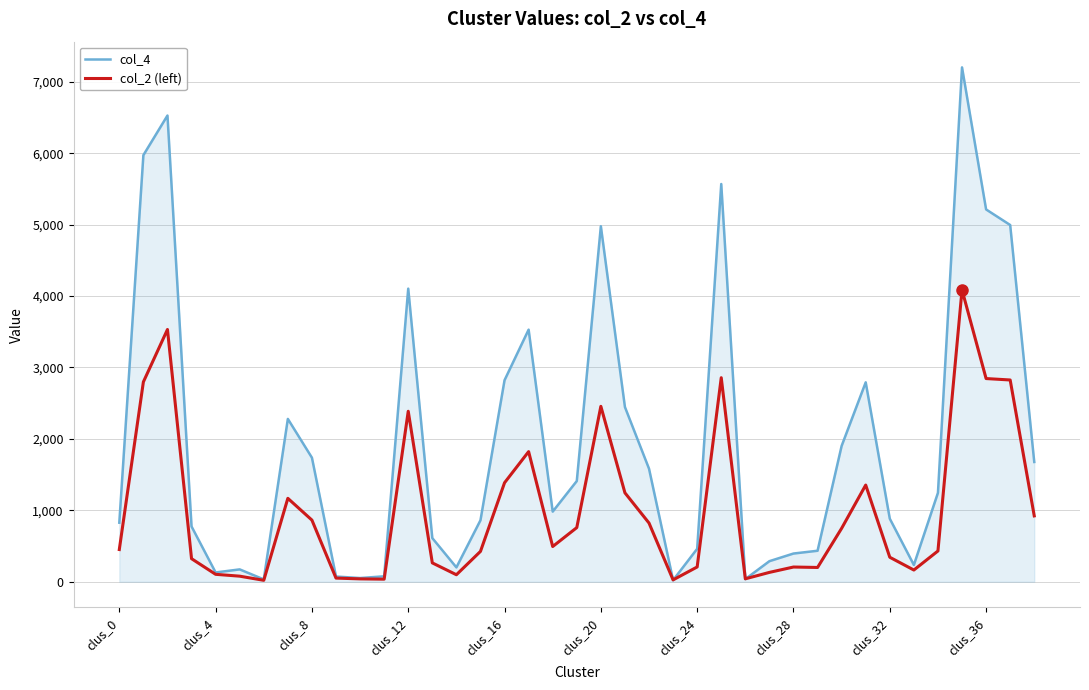

List the series in order of their overall mean, lowest first.

col_2 (left), col_4